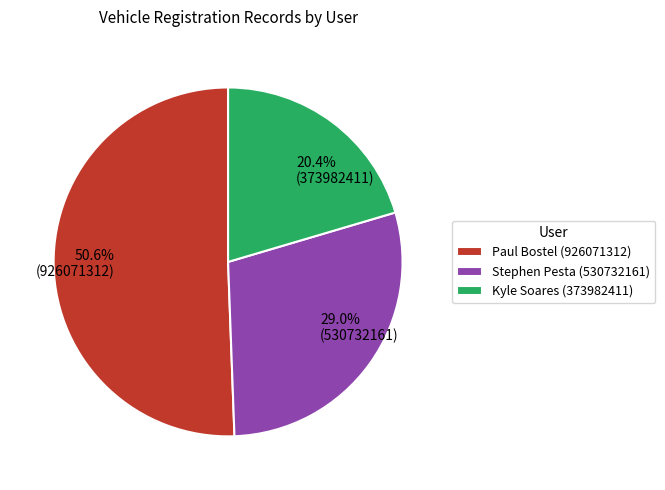

To the nearest percent, what portion does Paul Bostel represent?

51%